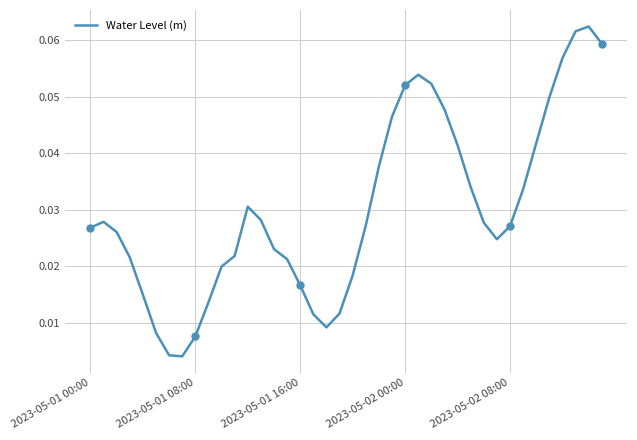

True or false: the data has more than 0 interior local peaks.

True